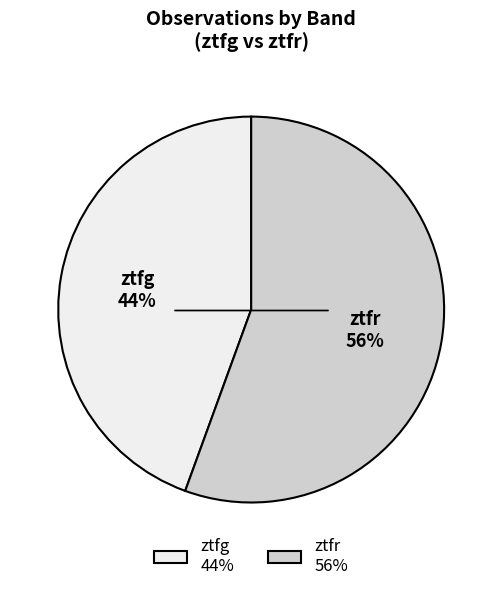

How many slices are in this pie chart?

2